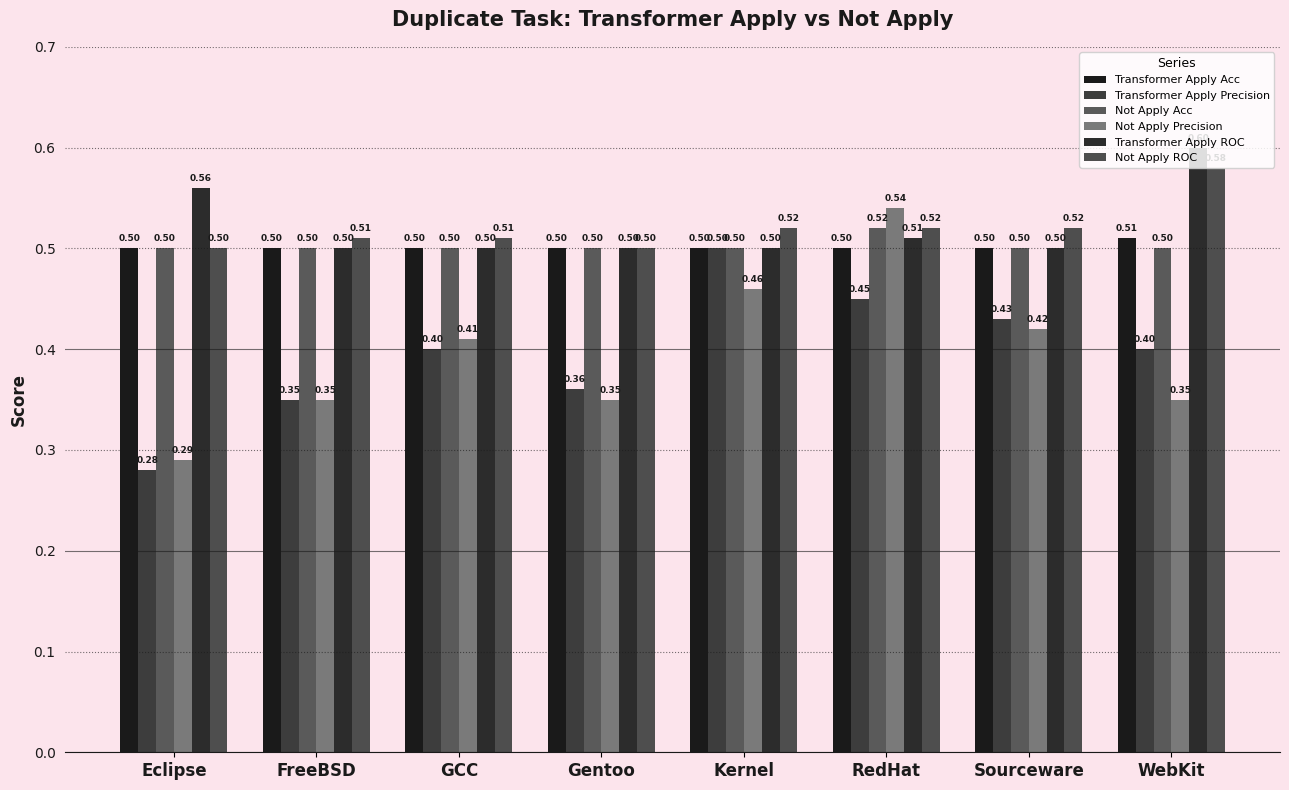

Which series has the largest total across all categories?

Transformer Apply ROC